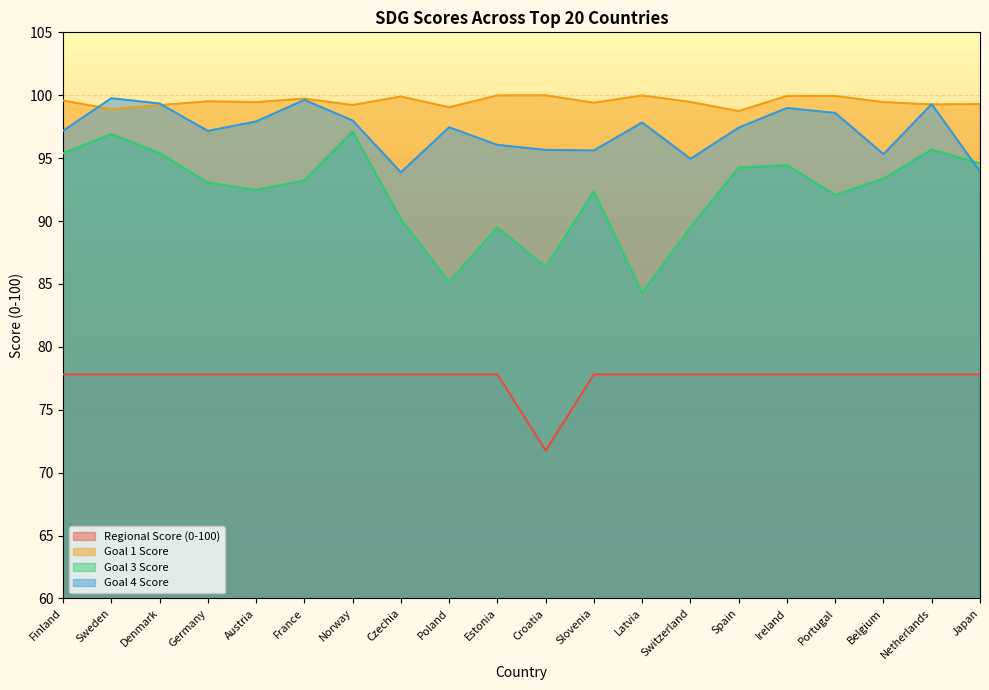

Count the number of data series in this chart.

4